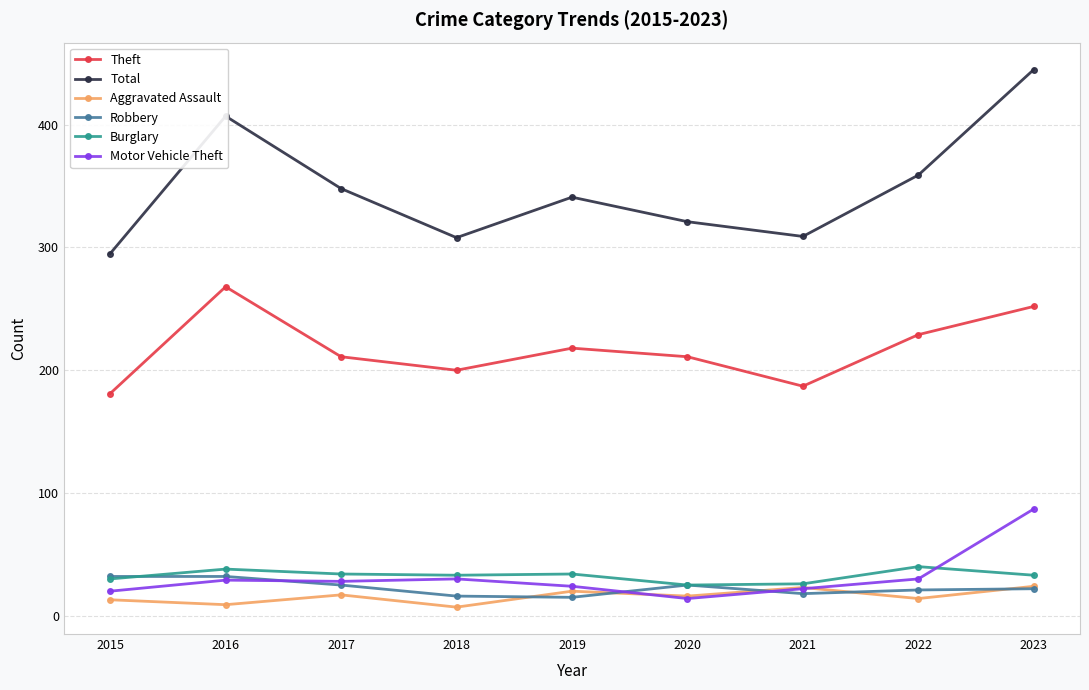

At which category does the chart reach its peak across all series?

2023